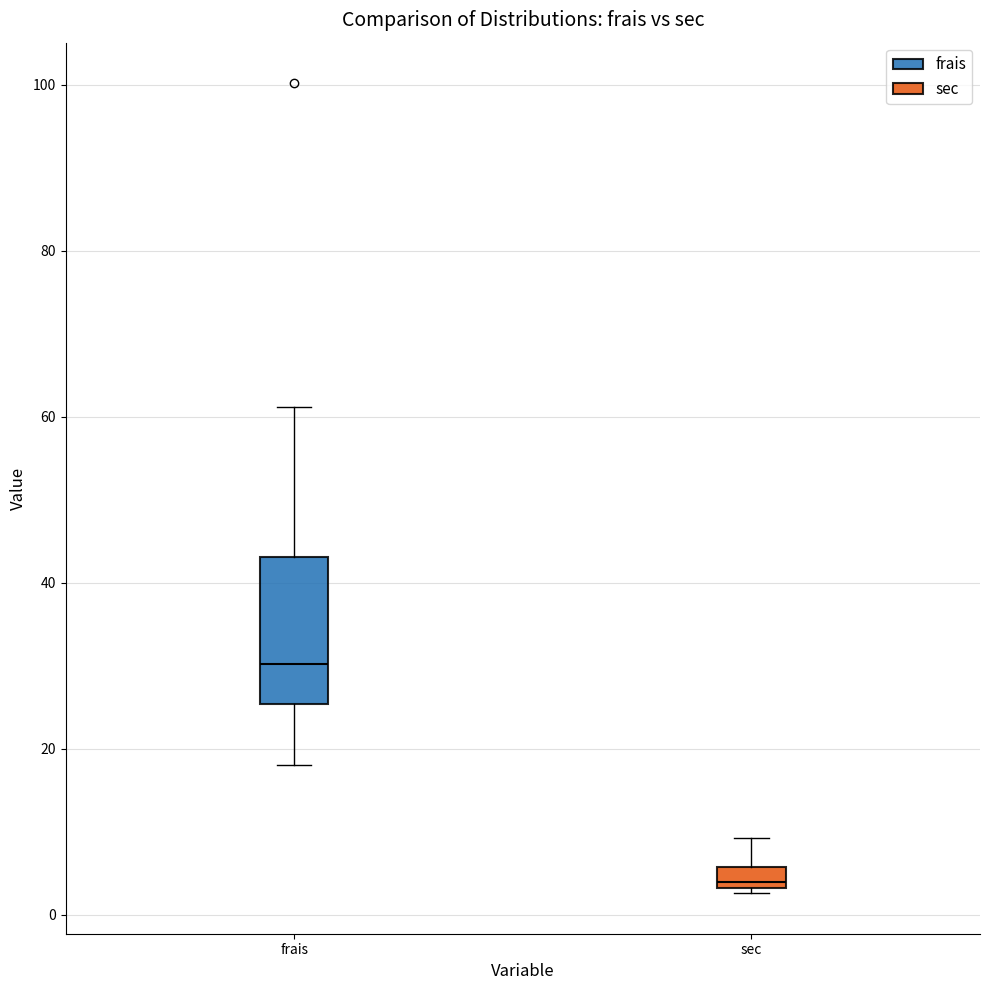

Comparing the boxes themselves (not the whiskers), which one is the tallest?

frais